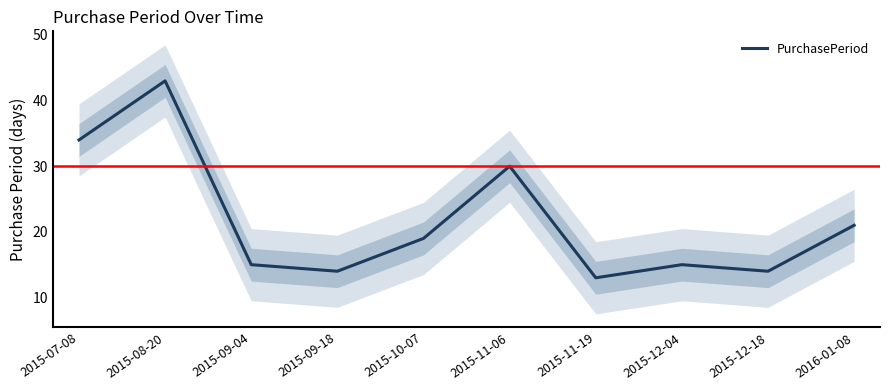

Read the value at 2015-11-06, to the nearest 10.

30